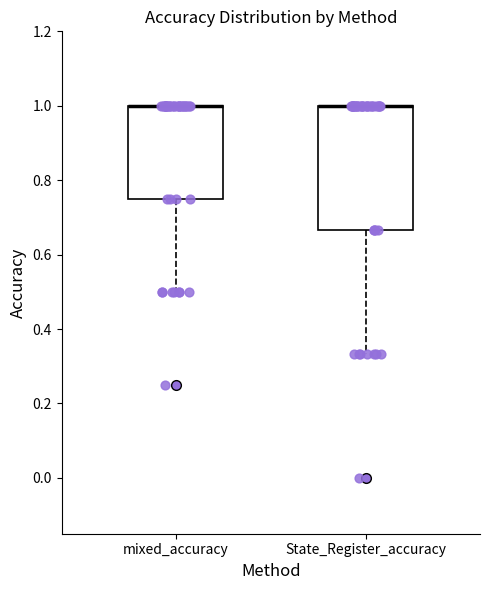

Reading left to right, read every box against the y-axis: the position of its median line, the range the box covers, and the ends of its whiskers. The values are not printed on the chart, so give them approximately, as read against the axis.

mixed_accuracy: median 1.00 (drawn on the box's upper edge), box 0.76 to 1.00, whiskers 0.50 to 1.00
State_Register_accuracy: median 1.00 (drawn on the box's upper edge), box 0.66 to 1.00, whiskers 0.34 to 1.00